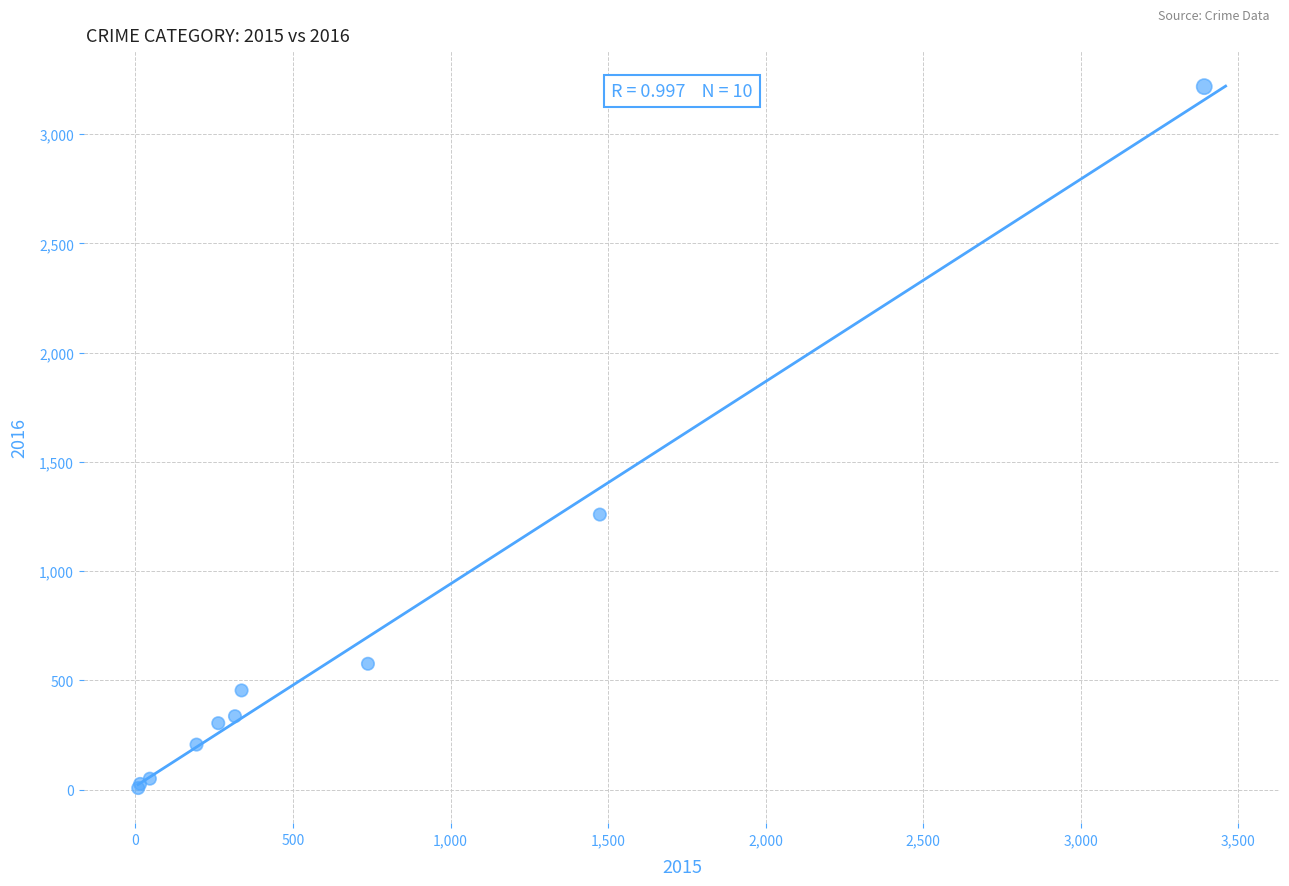

What Y value in the scatter plot is closest to 1612?

1259